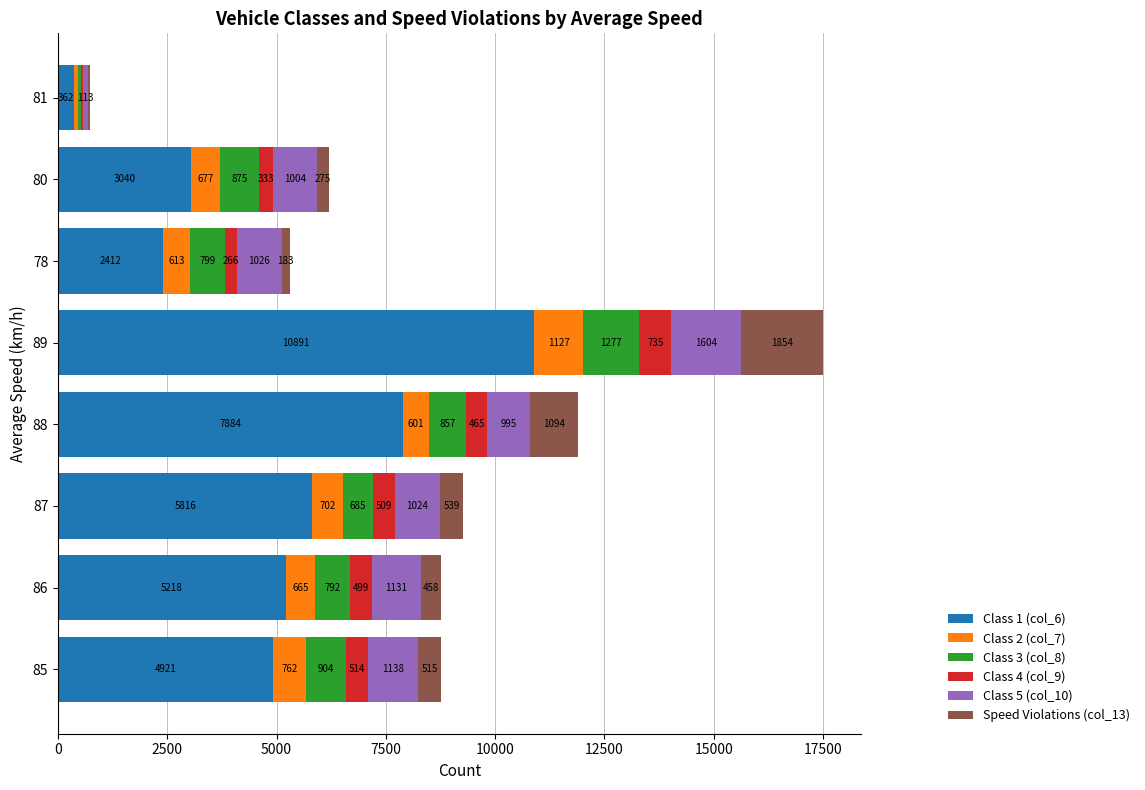

True or false: Class 1 (col_6) has a value of 5974 at 89.

False